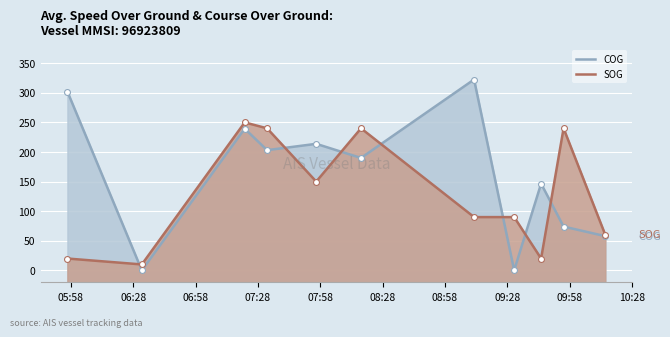

What is the total value across all series at 08:58?

412.5